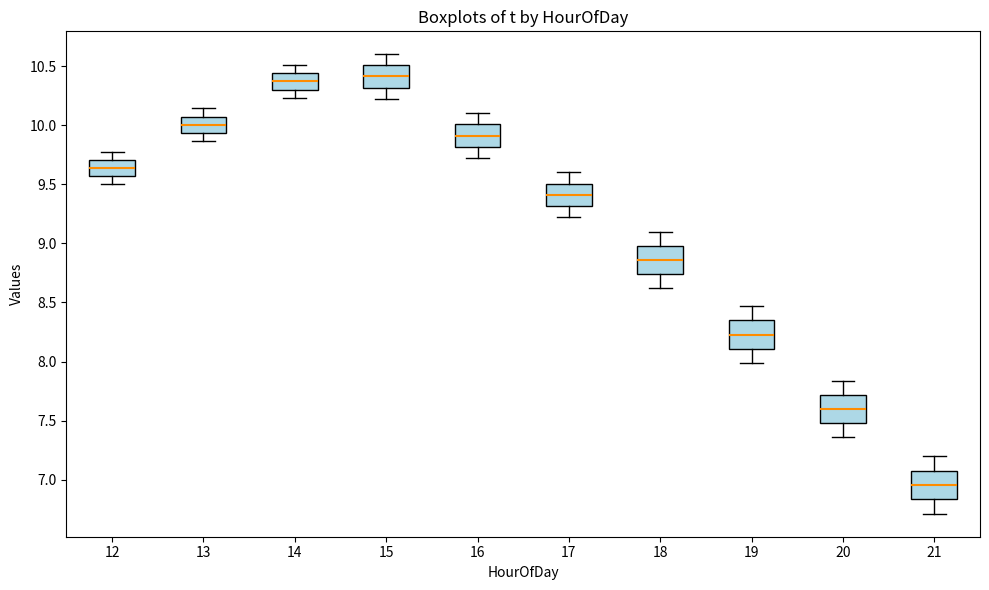

Reading left to right, transcribe this box plot: for each box, give where its median line is, the range the box spans, and where its two whiskers end, as read against the y-axis. The values are not printed on the chart, so give them approximately, as read against the axis.

12: median 9.65, box 9.55 to 9.70, whiskers 9.50 to 9.80
13: median 10.00, box 9.95 to 10.05, whiskers 9.85 to 10.15
14: median 10.35, box 10.30 to 10.45, whiskers 10.25 to 10.50
15: median 10.40, box 10.30 to 10.50, whiskers 10.25 to 10.60
16: median 9.90, box 9.80 to 10.00, whiskers 9.75 to 10.10
17: median 9.40, box 9.30 to 9.50, whiskers 9.25 to 9.60
18: median 8.85, box 8.75 to 9.00, whiskers 8.65 to 9.10
19: median 8.25, box 8.10 to 8.35, whiskers 8.00 to 8.45
20: median 7.60, box 7.50 to 7.70, whiskers 7.35 to 7.85
21: median 6.95, box 6.85 to 7.10, whiskers 6.70 to 7.20